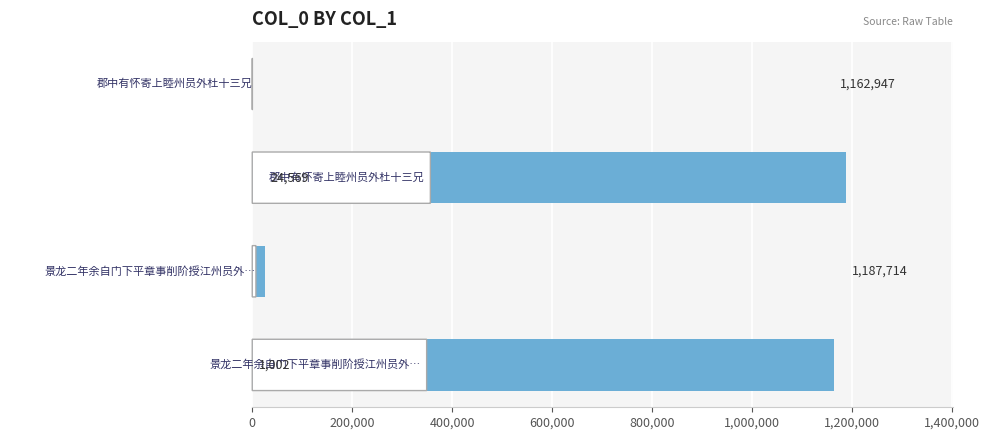

How many distinct data groups are displayed?

1